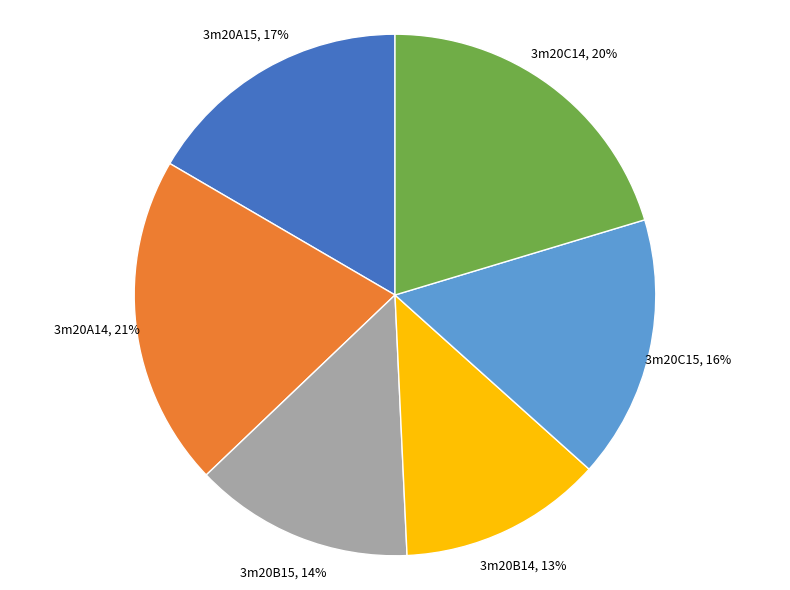

The 3m20A14 slice represents 21% of the pie. True or false?

True